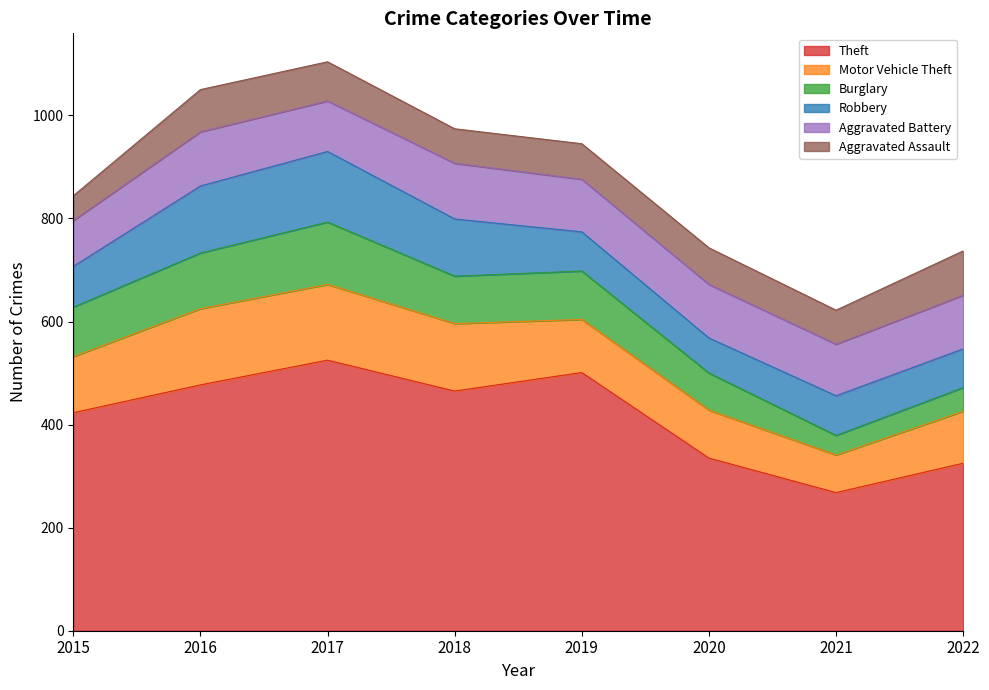

Rank the series at 2016 from lowest to highest value.

Aggravated Assault, Aggravated Battery, Burglary, Robbery, Motor Vehicle Theft, Theft